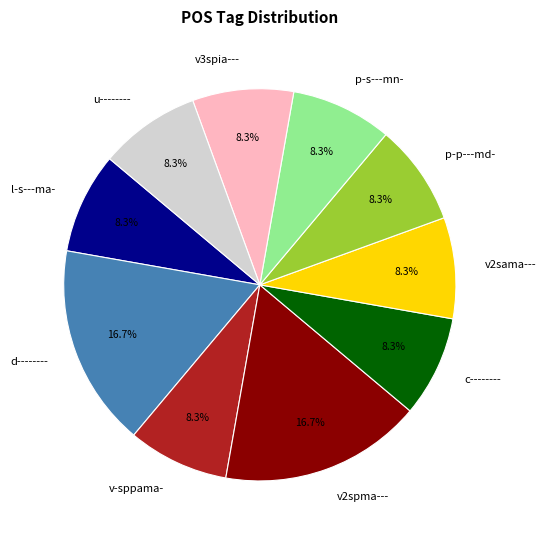

How much of the chart is everything except u--------?

91.7%